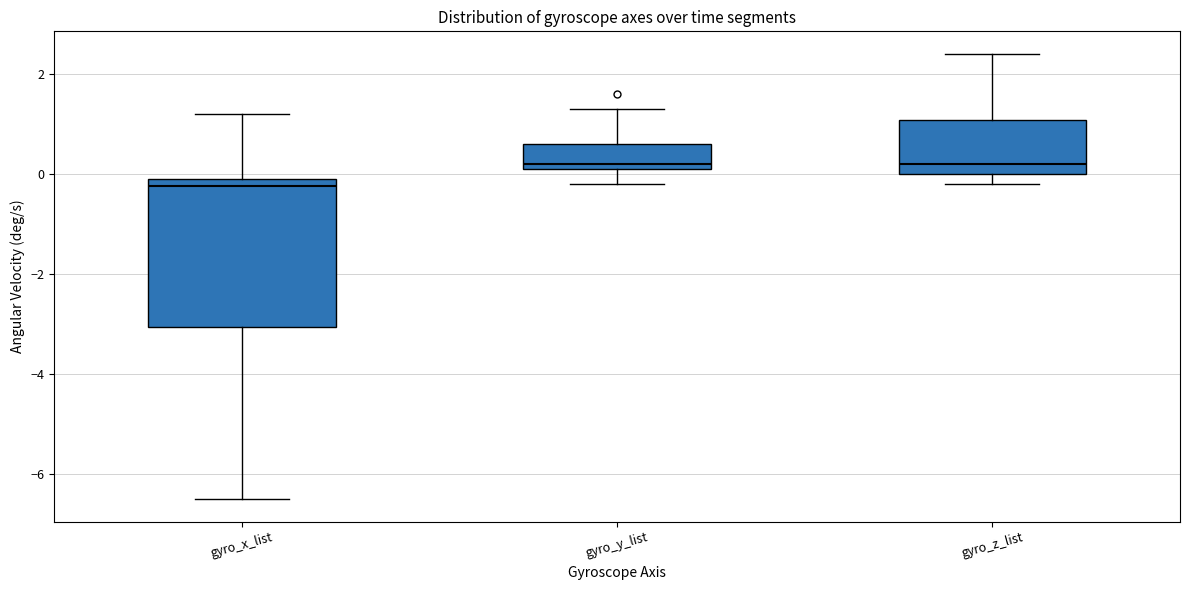

Which box is the tallest, from its lower edge to its upper edge?

gyro_x_list